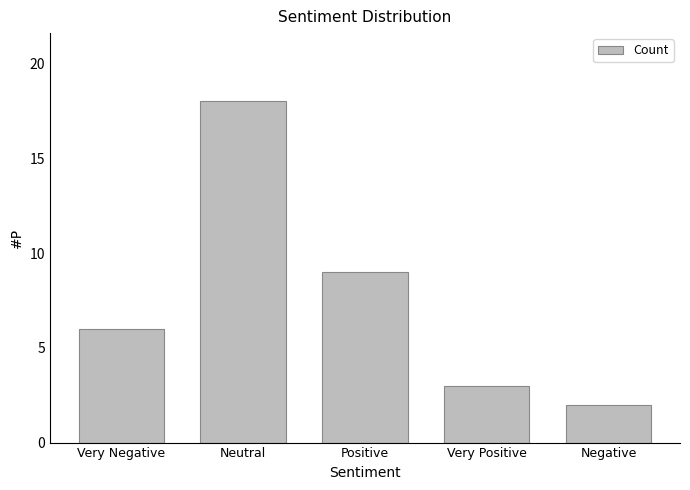

Reading left to right, transcribe all the data shown in this chart.

6	18	9	3	2